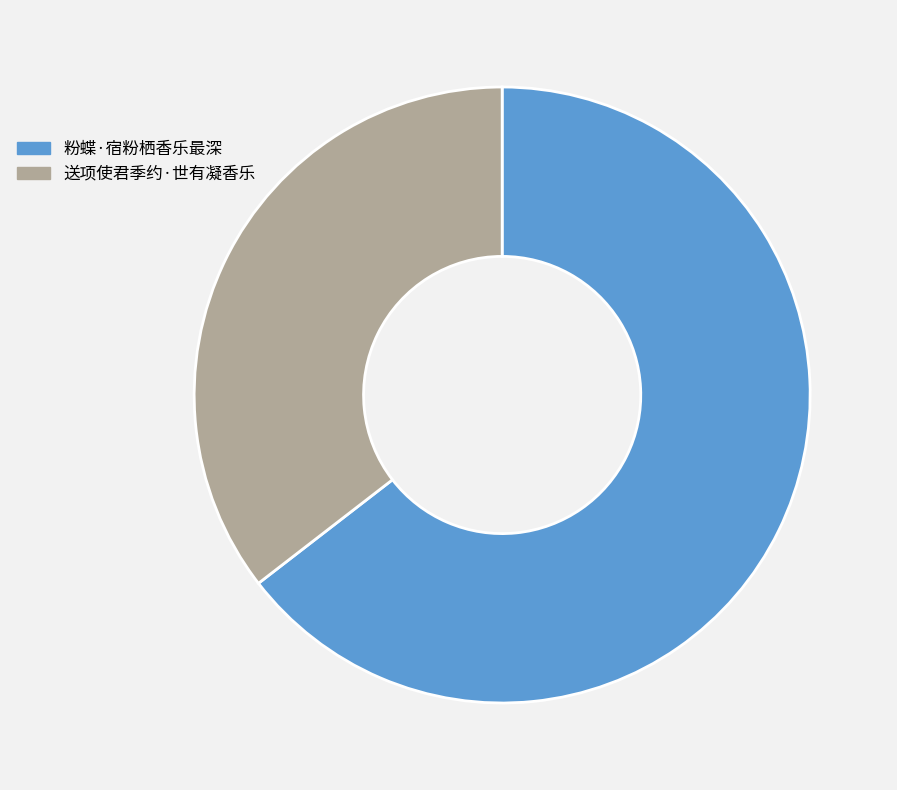

Count the number of slices in the pie.

2